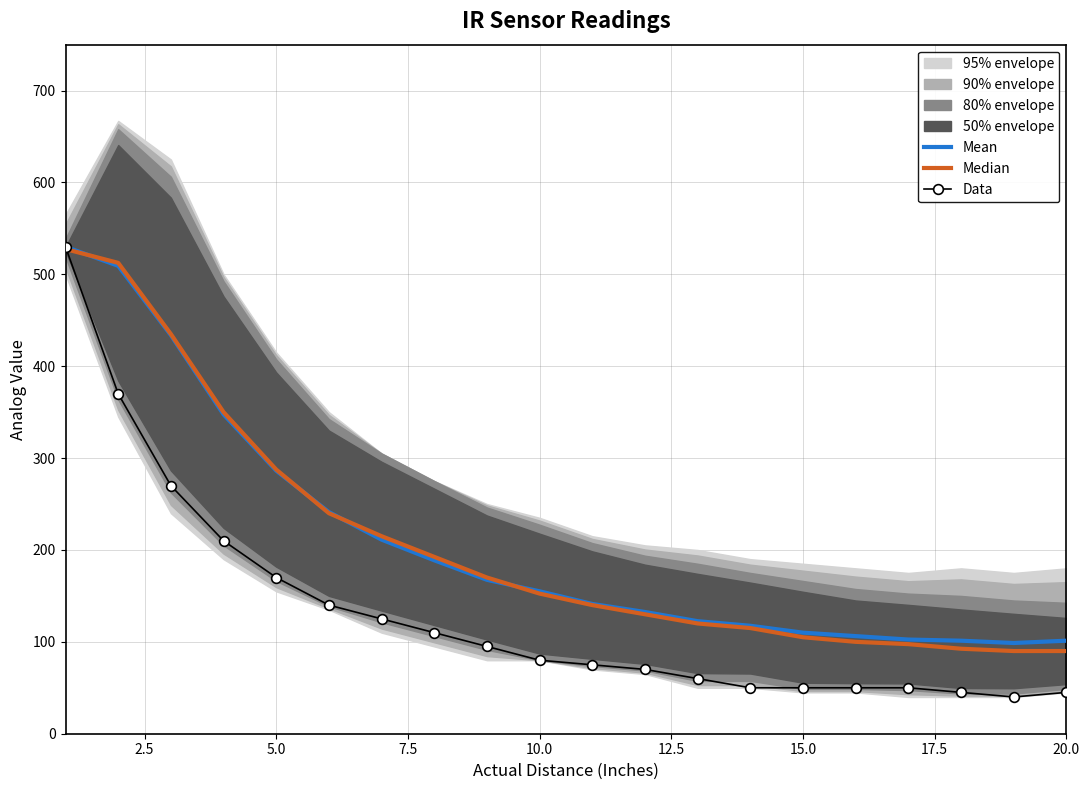

The value of Data at 10.0 is 119.3. True or false?

False